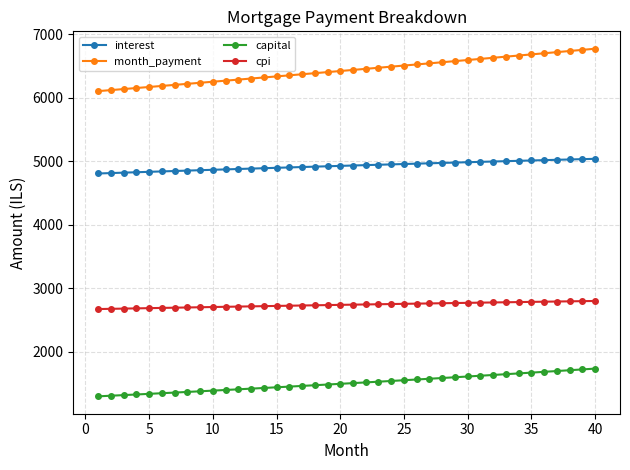

How many lines are shown in the chart?

4